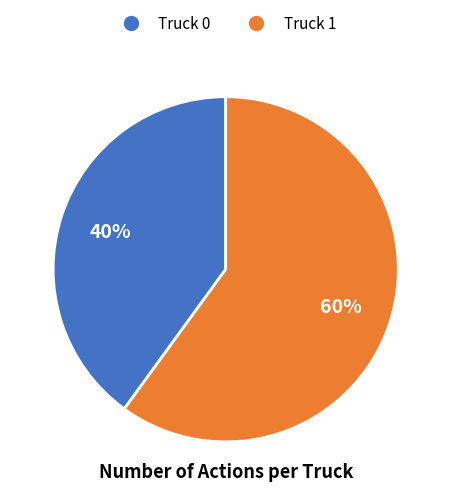

Does Truck 1 represent more than half of the total?

Yes